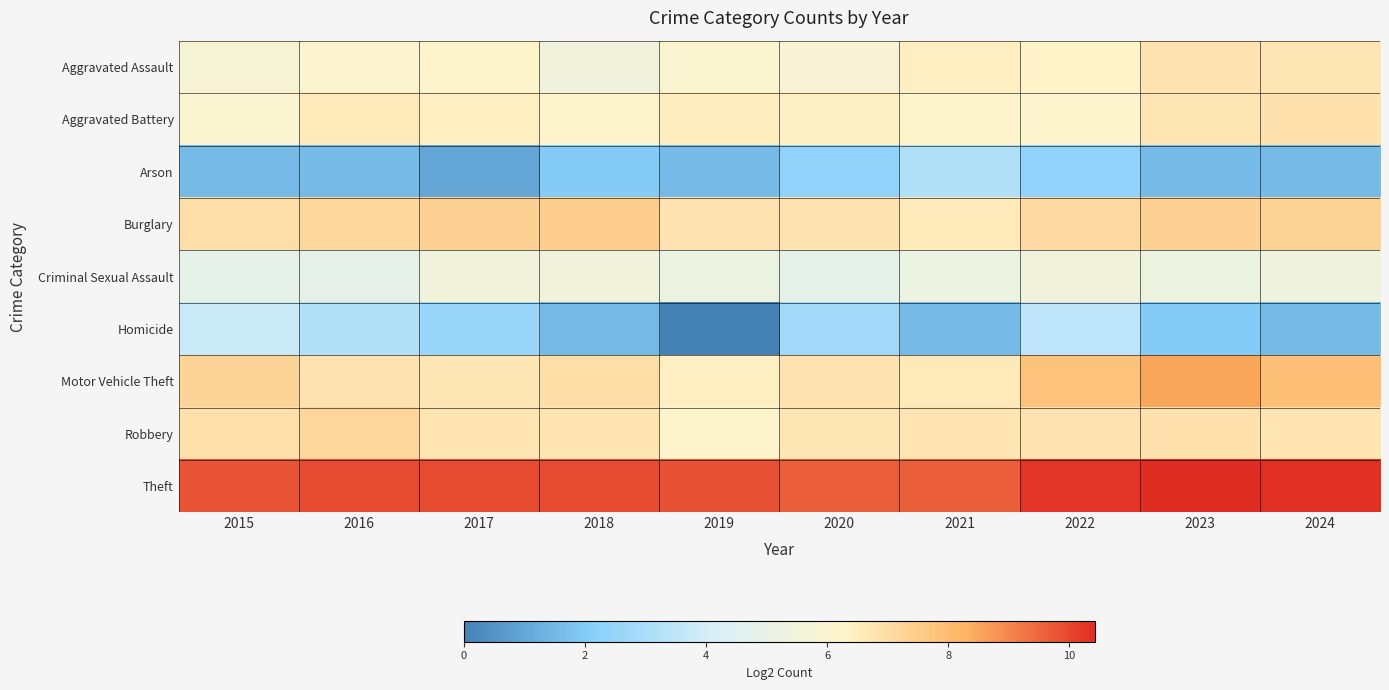

What is the difference between the highest and lowest values at 2015?

8.2